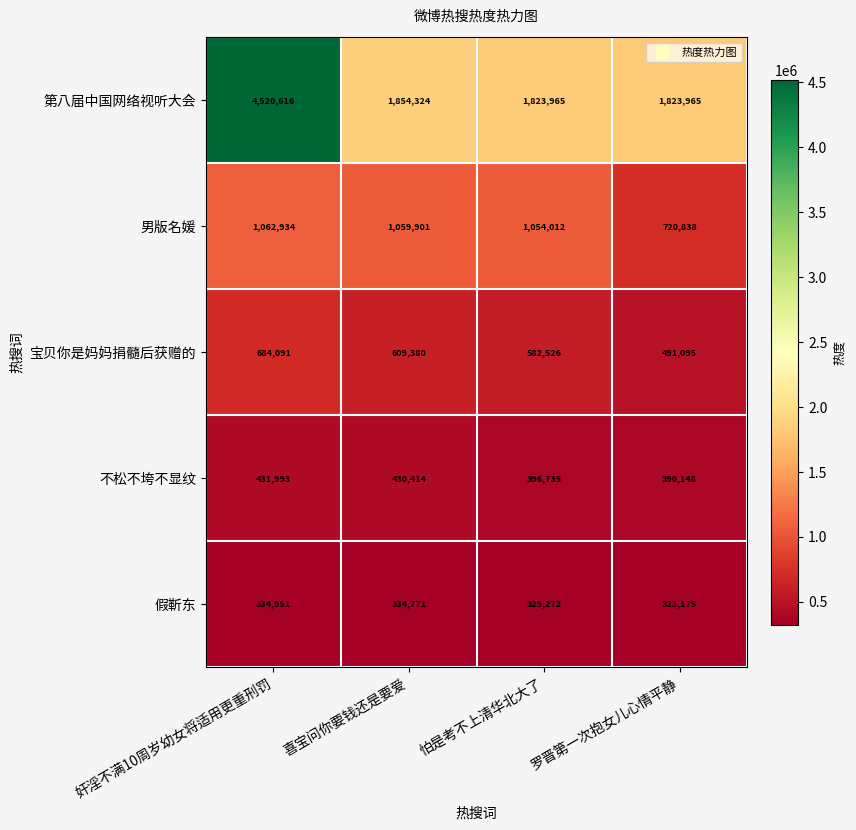

Reading left to right, extract all data points from this chart.

第八届中国网络视听大会: 奸淫不满10周岁幼女将适用更重刑罚=4520616	喜宝问你要钱还是要爱=1854324	怕是考不上清华北大了=1823965	罗晋第一次抱女儿心情平静=1823965
男版名媛: 奸淫不满10周岁幼女将适用更重刑罚=1062934	喜宝问你要钱还是要爱=1059901	怕是考不上清华北大了=1054012	罗晋第一次抱女儿心情平静=720838
宝贝你是妈妈捐髓后获赠的: 奸淫不满10周岁幼女将适用更重刑罚=684091	喜宝问你要钱还是要爱=609380	怕是考不上清华北大了=582526	罗晋第一次抱女儿心情平静=491095
不松不垮不显纹: 奸淫不满10周岁幼女将适用更重刑罚=431993	喜宝问你要钱还是要爱=430414	怕是考不上清华北大了=396735	罗晋第一次抱女儿心情平静=390148
假靳东: 奸淫不满10周岁幼女将适用更重刑罚=334951	喜宝问你要钱还是要爱=334771	怕是考不上清华北大了=329272	罗晋第一次抱女儿心情平静=323175